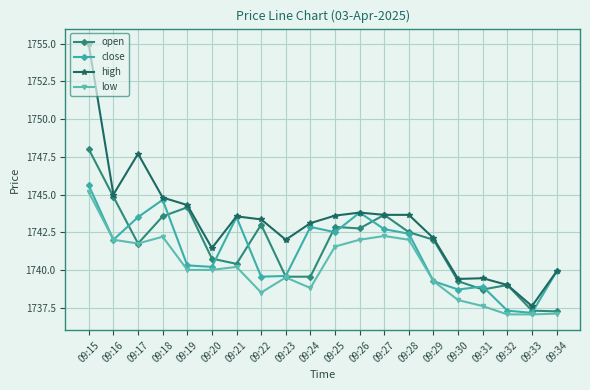

What are all the series names shown in the legend?

open, close, high, low